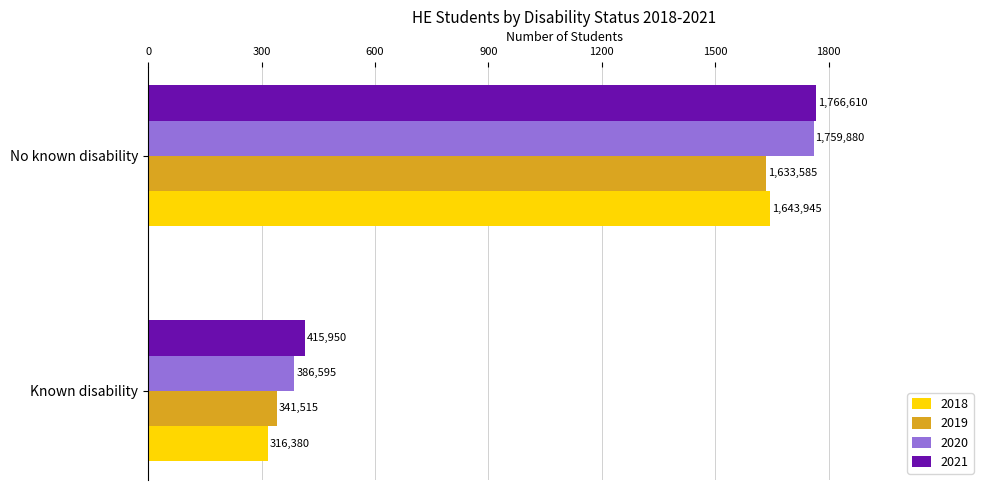

What are all the series names shown in the legend?

2018, 2019, 2020, 2021